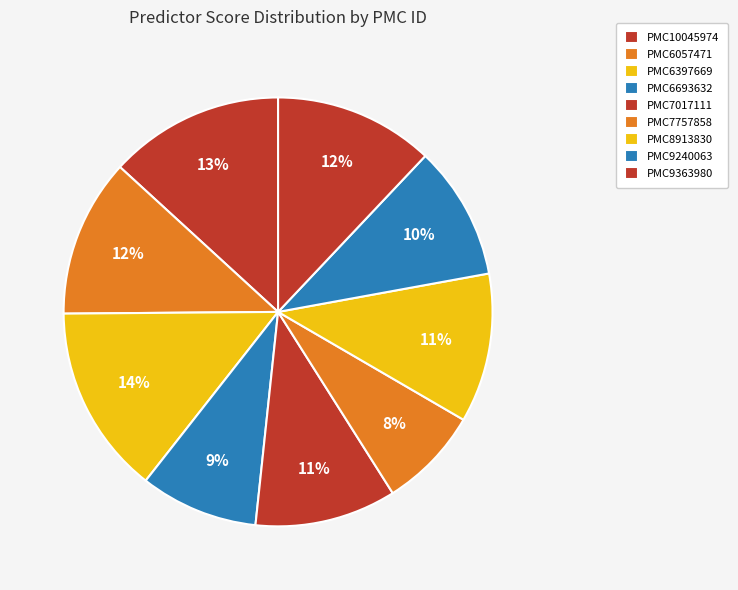

What is the total percentage of PMC7017111 and PMC9363980?

22.7%